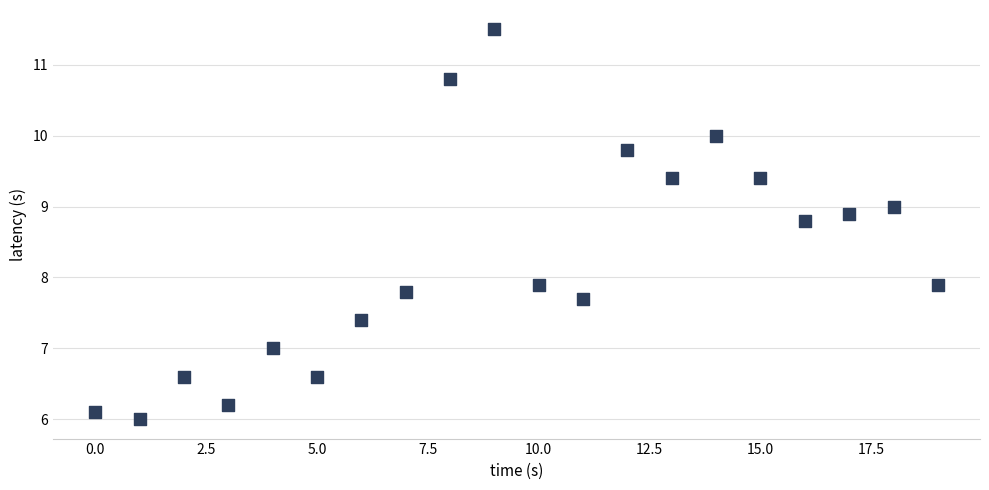

What is the range of Y values (max minus min)?

5.5